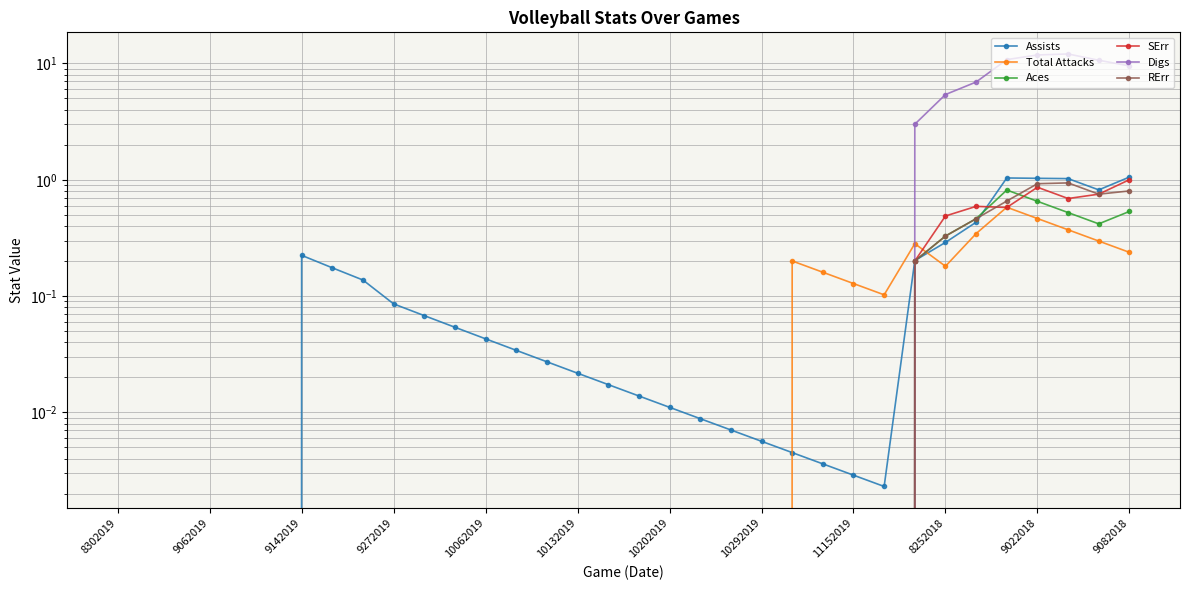

What are all the series names shown in the legend?

Assists, Total Attacks, Aces, SErr, Digs, RErr